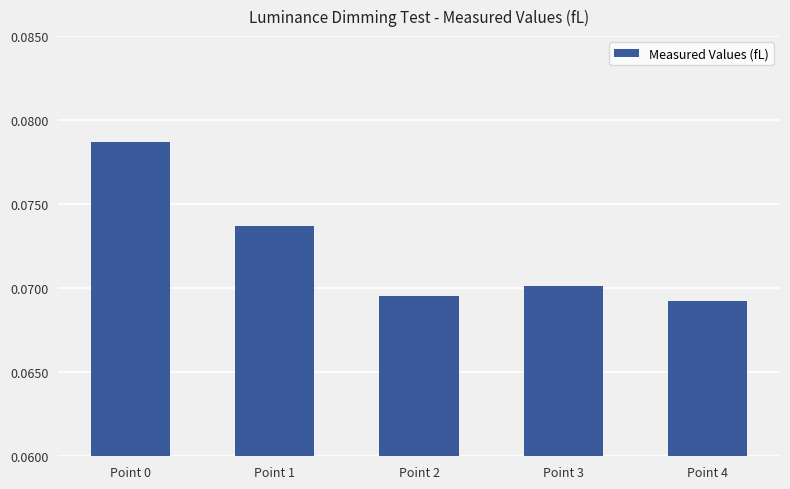

Which category has the highest value across all series?

Point 0